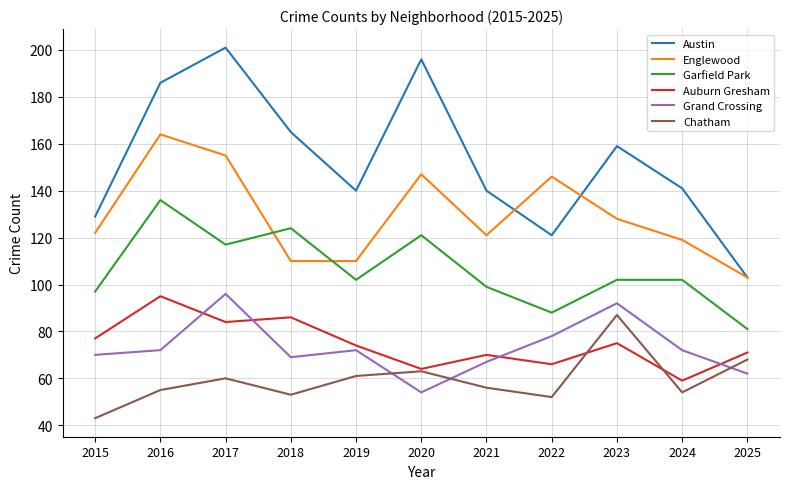

How many lines are shown in the chart?

6